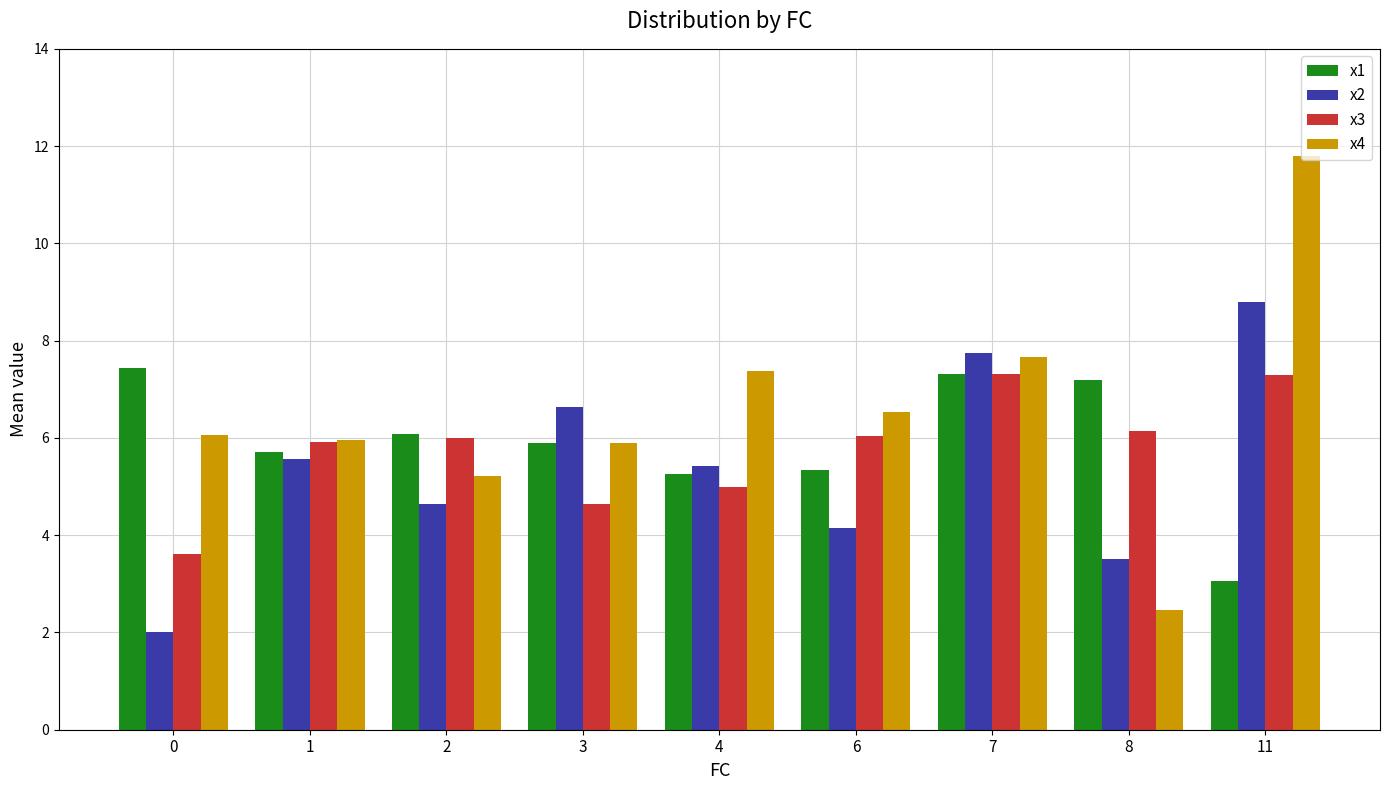

Rank the series by their maximum value, from lowest to highest.

x3, x1, x2, x4